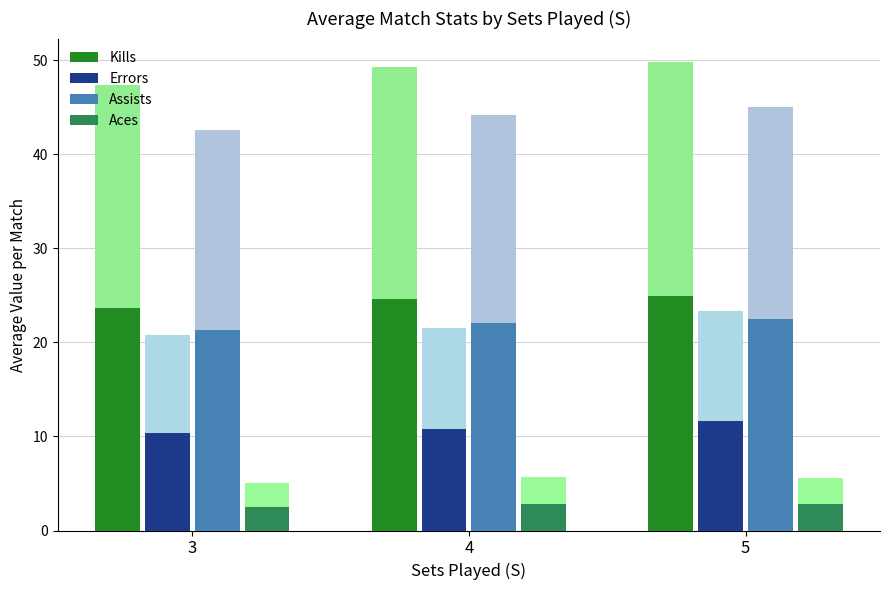

How many groups of bars are there?

3